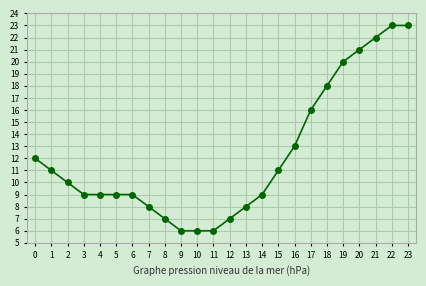

Reading right to left, extract all data points from this chart.

23	23	22	21	20	18	16	13	11	9	8	7	6	6	6	7	8	9	9	9	9	10	11	12